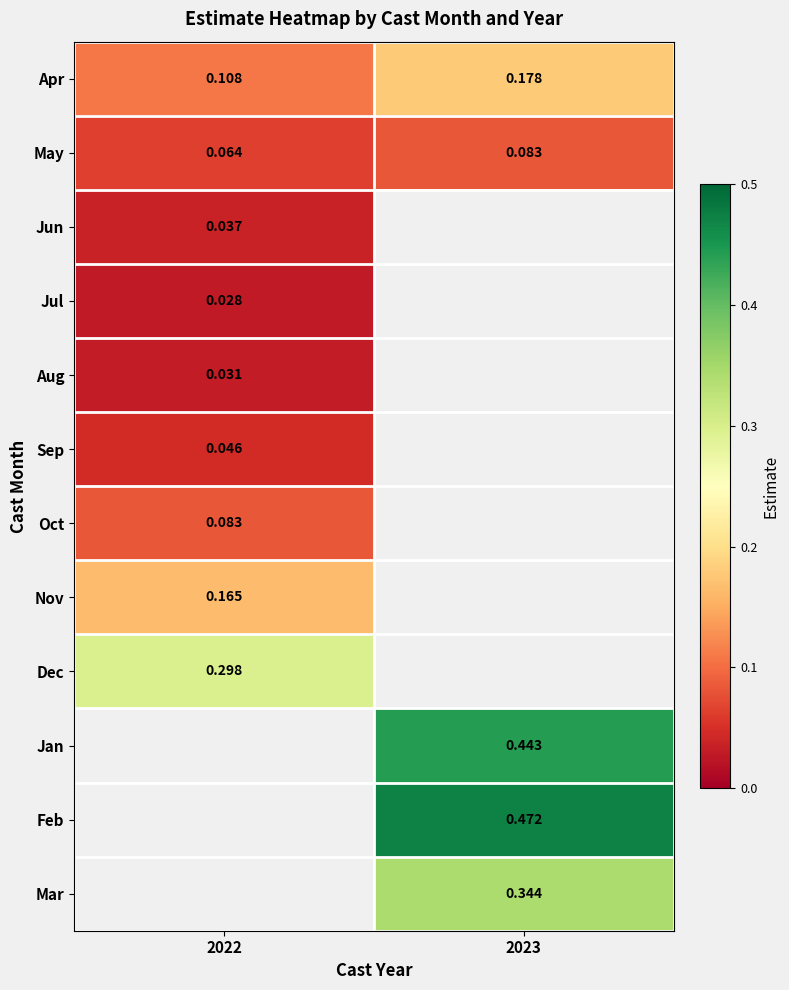

What is the spread (max minus min) of values at 2022?

0.3